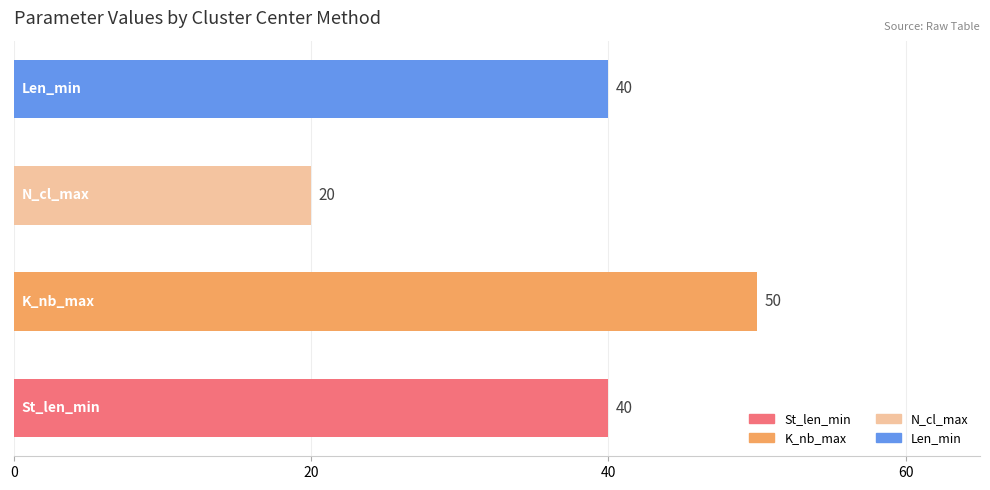

Count the values in the range 40 to 50.

3